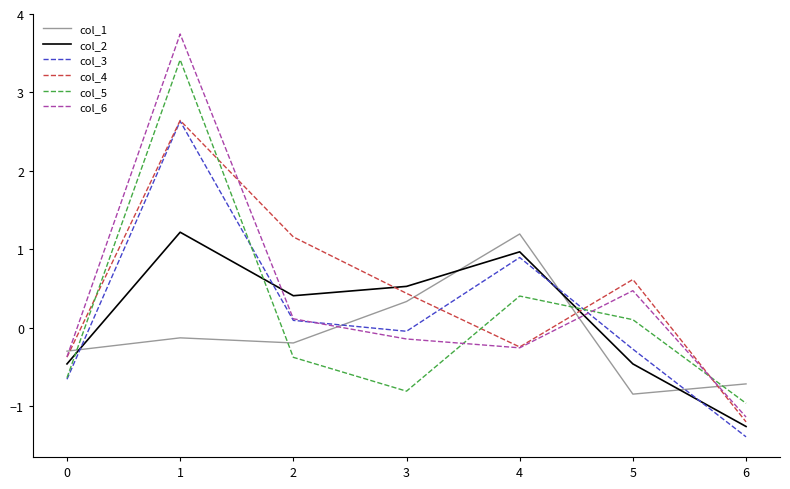

True or false: col_3 has a value of -0.2 at 0.

False